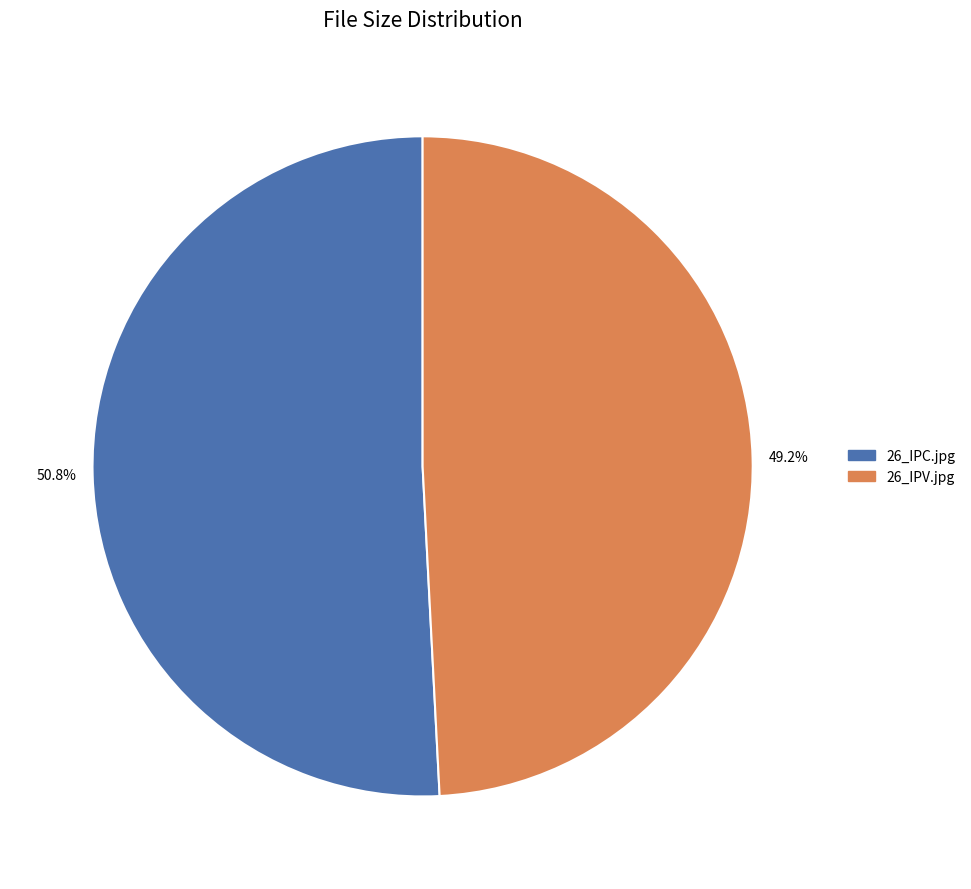

What is the ratio of the value at 50.8% to the value at 49.2%?

1.0